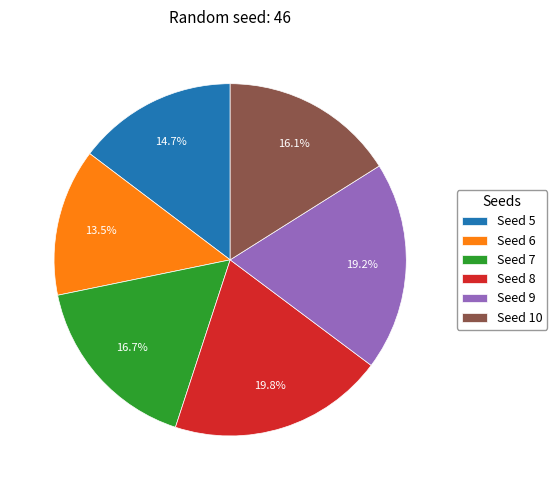

Does Seed 5 represent more than half of the total?

No